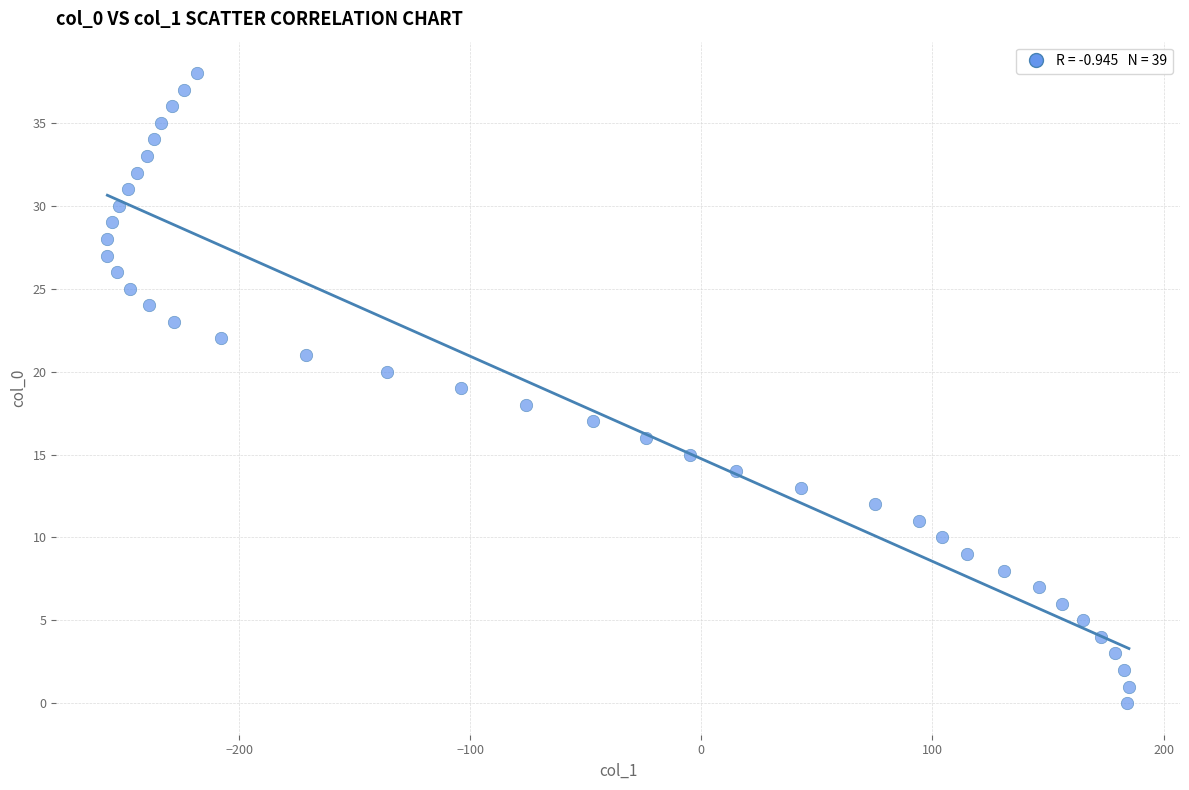

What is the range of X values (max minus min)?

442